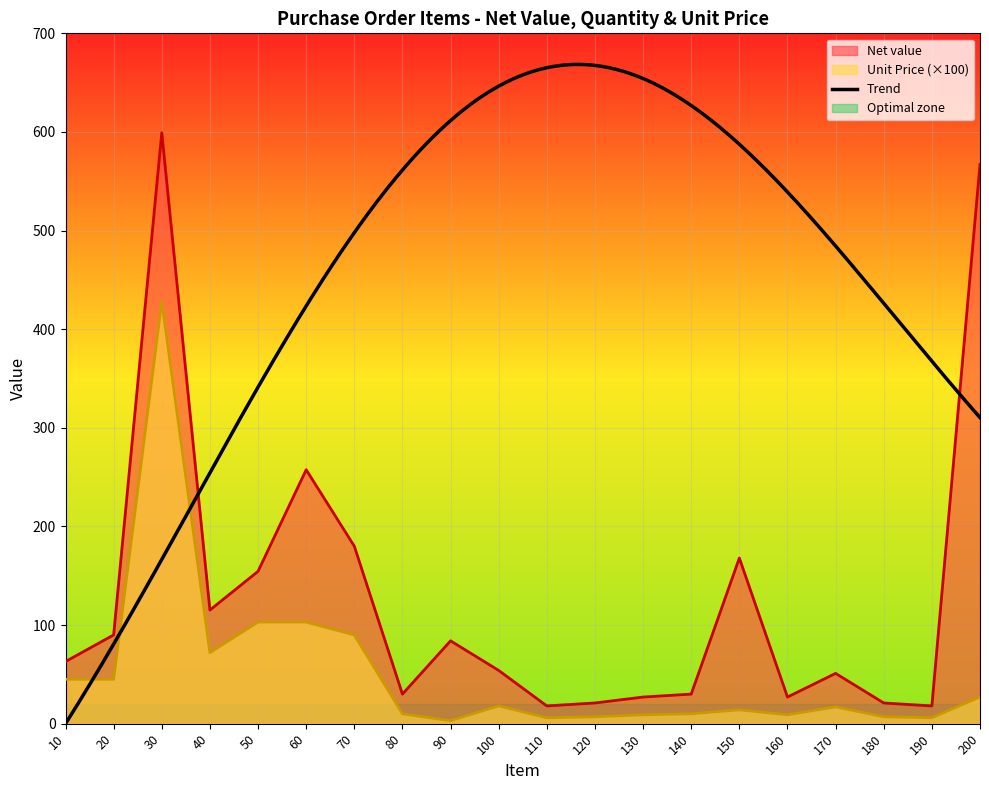

Where does the Net value series first go above 63?

20